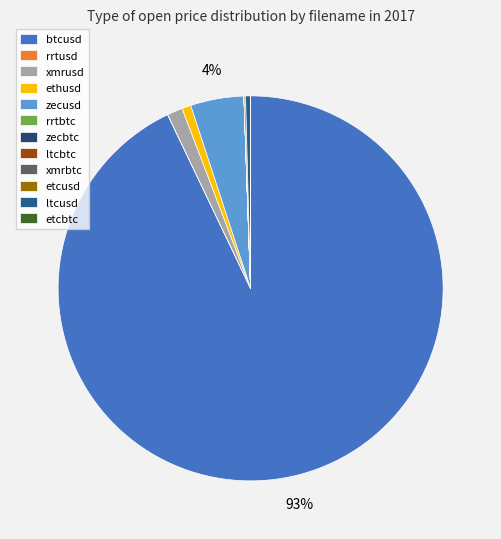

Which slice is the smallest?

rrtbtc